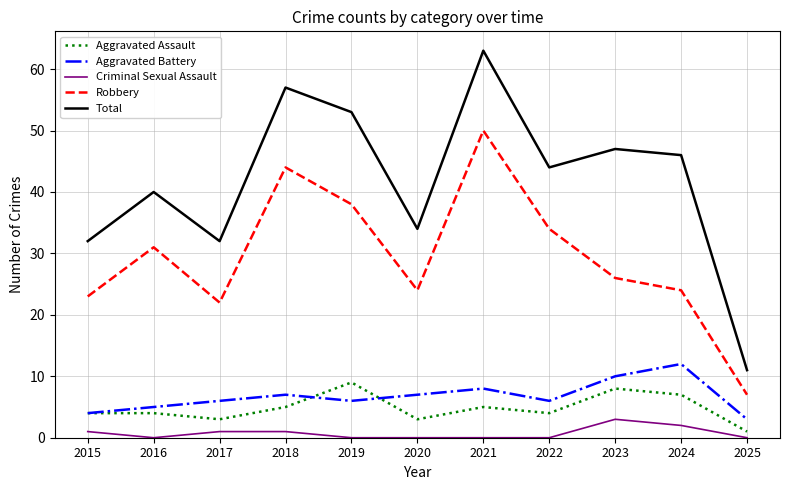

Reading left to right, what are all the values shown in this chart?

Aggravated Assault: 2015=4	2016=4	2017=3	2018=5	2019=9	2020=3	2021=5	2022=4	2023=8	2024=7	2025=1
Aggravated Battery: 2015=4	2016=5	2017=6	2018=7	2019=6	2020=7	2021=8	2022=6	2023=10	2024=12	2025=3
Criminal Sexual Assault: 2015=1	2016=0	2017=1	2018=1	2019=0	2020=0	2021=0	2022=0	2023=3	2024=2	2025=0
Robbery: 2015=23	2016=31	2017=22	2018=44	2019=38	2020=24	2021=50	2022=34	2023=26	2024=24	2025=7
Total: 2015=32	2016=40	2017=32	2018=57	2019=53	2020=34	2021=63	2022=44	2023=47	2024=46	2025=11